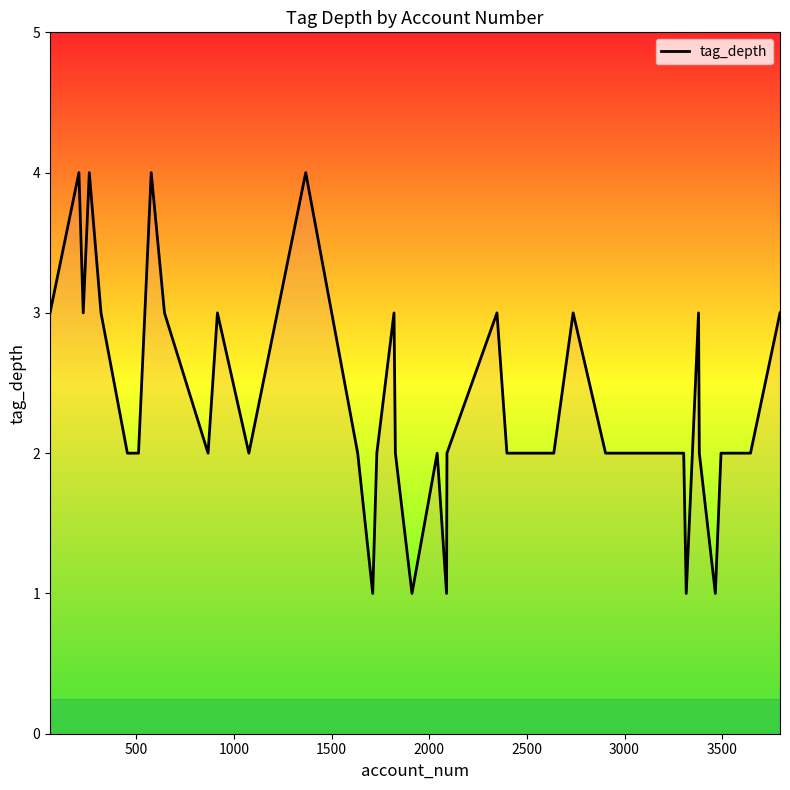

What is the difference between the maximum and minimum values?

3